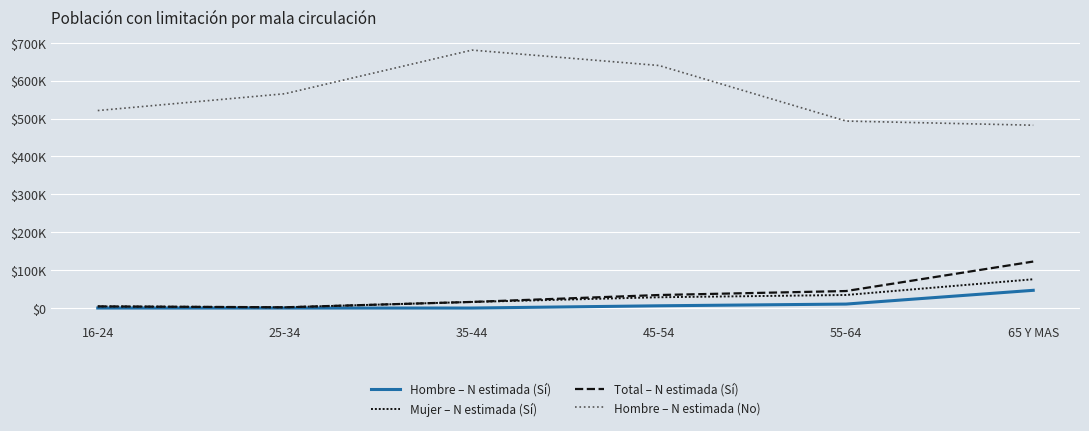

True or false: Mujer – N estimada (Sí) and Total – N estimada (Sí) intersect in this chart.

False